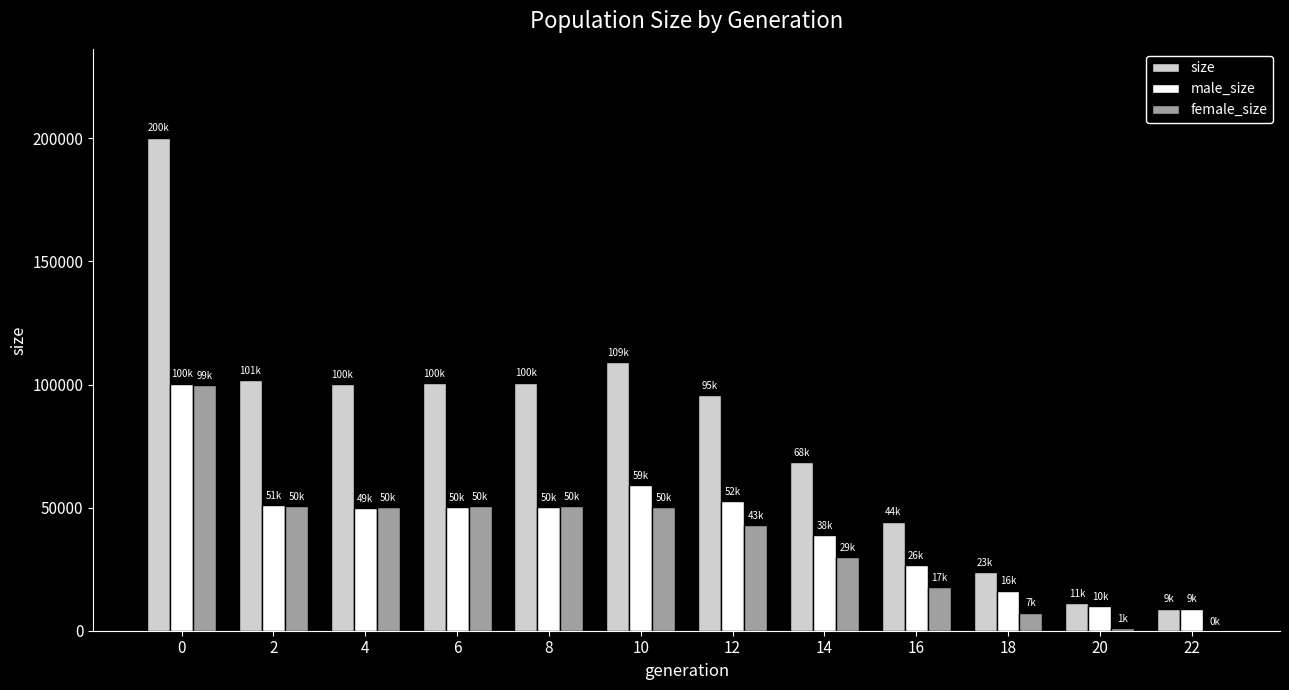

The value of size at 2 is 140622. True or false?

False